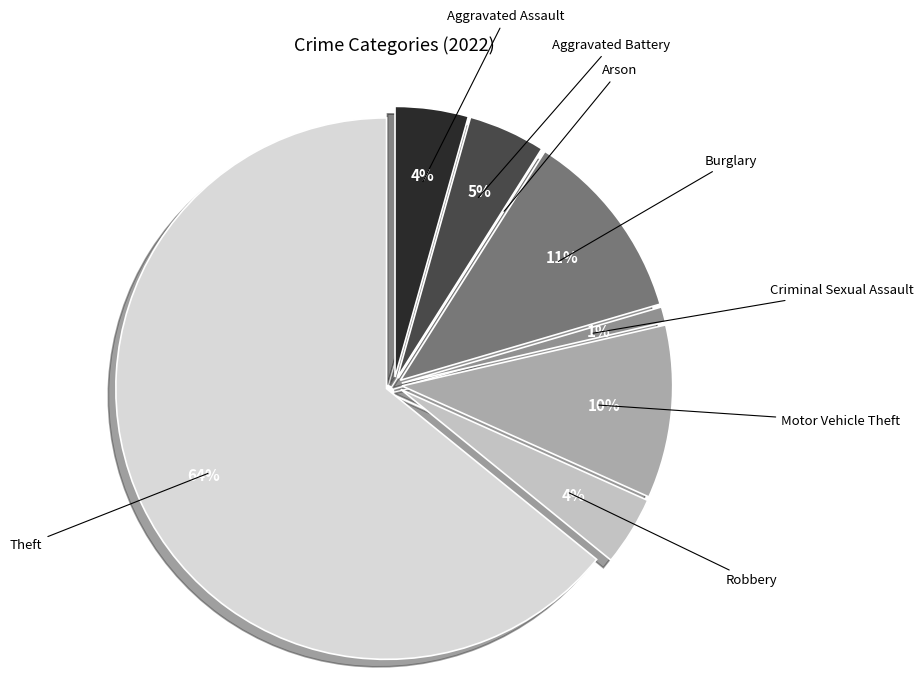

Which slice is the largest?

Theft